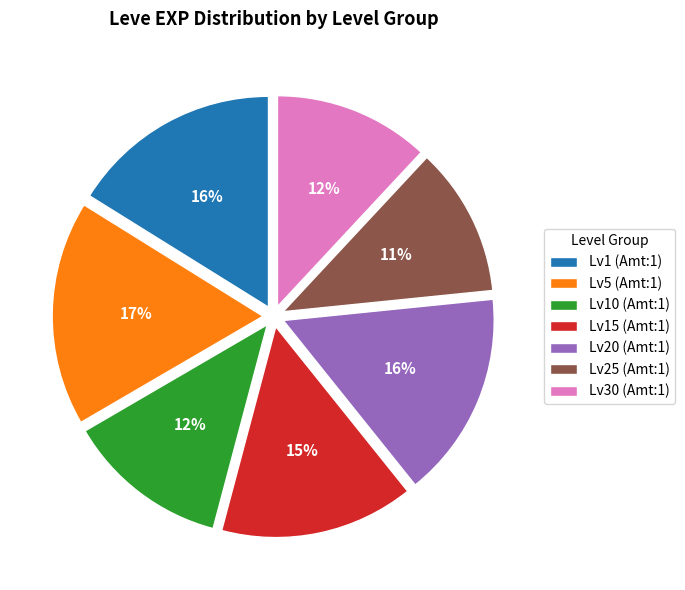

Is Lv10 (Amt:1) the majority of the pie?

No